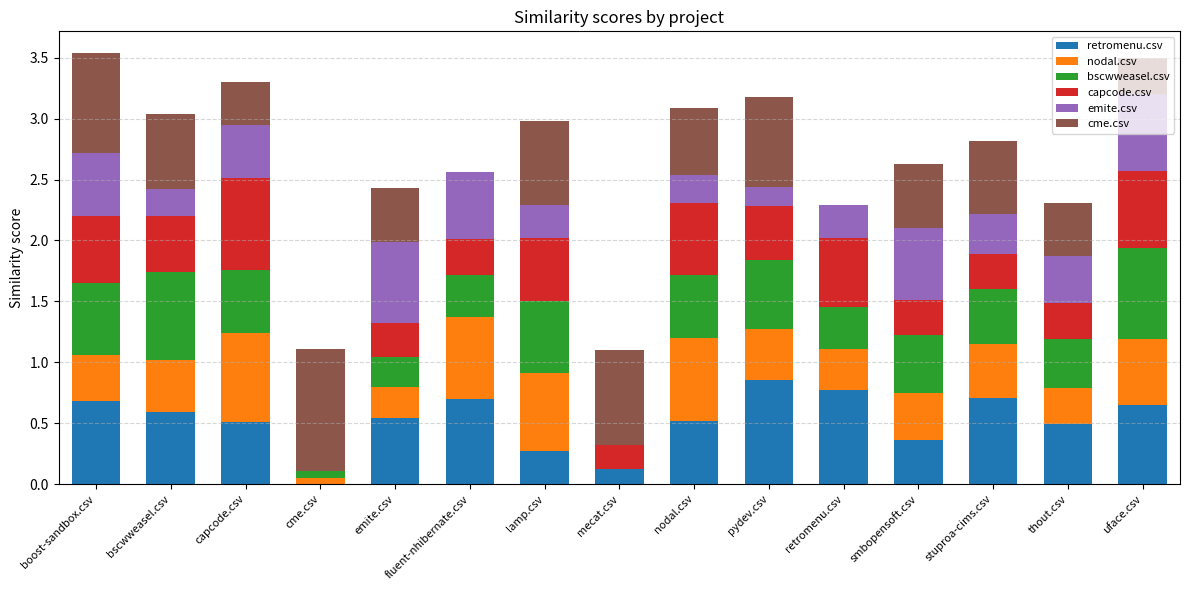

What is the total value across all series at nodal.csv?

3.1